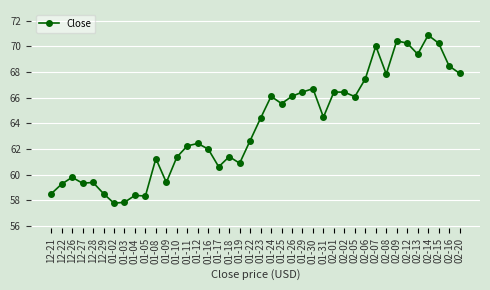

What is the label of the 22nd point from the right?

01-19